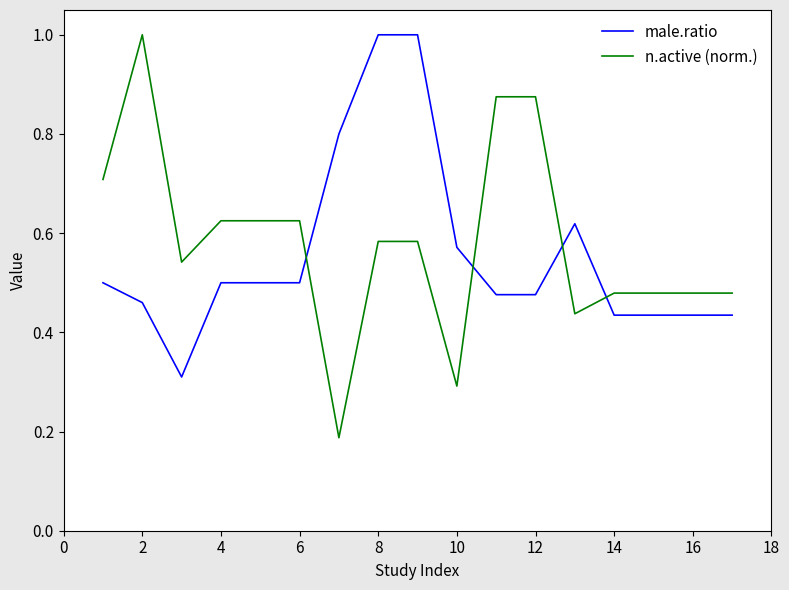

Which series ends up on top after the final intersection of n.active (norm.) and male.ratio?

n.active (norm.)